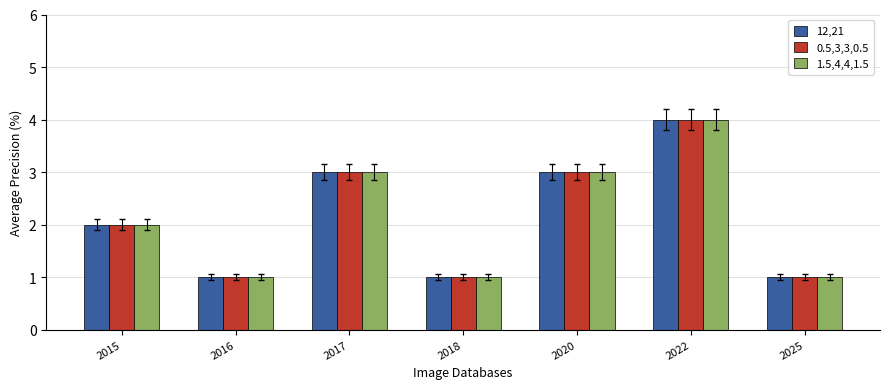

What is the total value across all series at 2017?

9